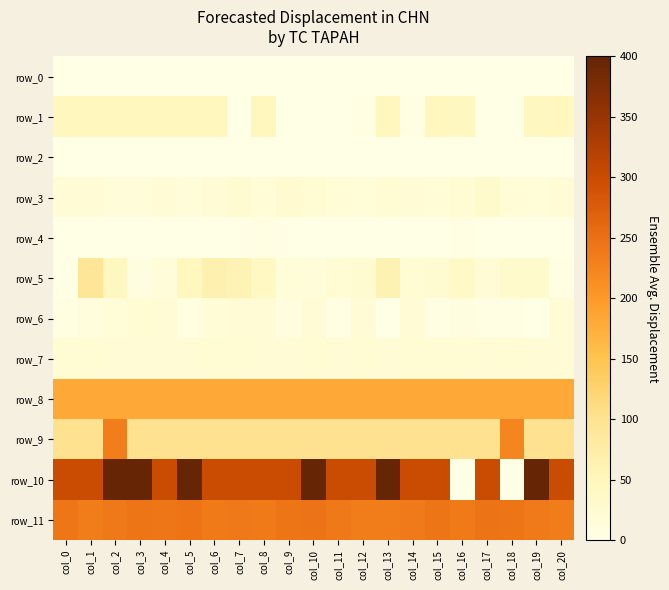

Which series has the largest total across all categories?

row_10